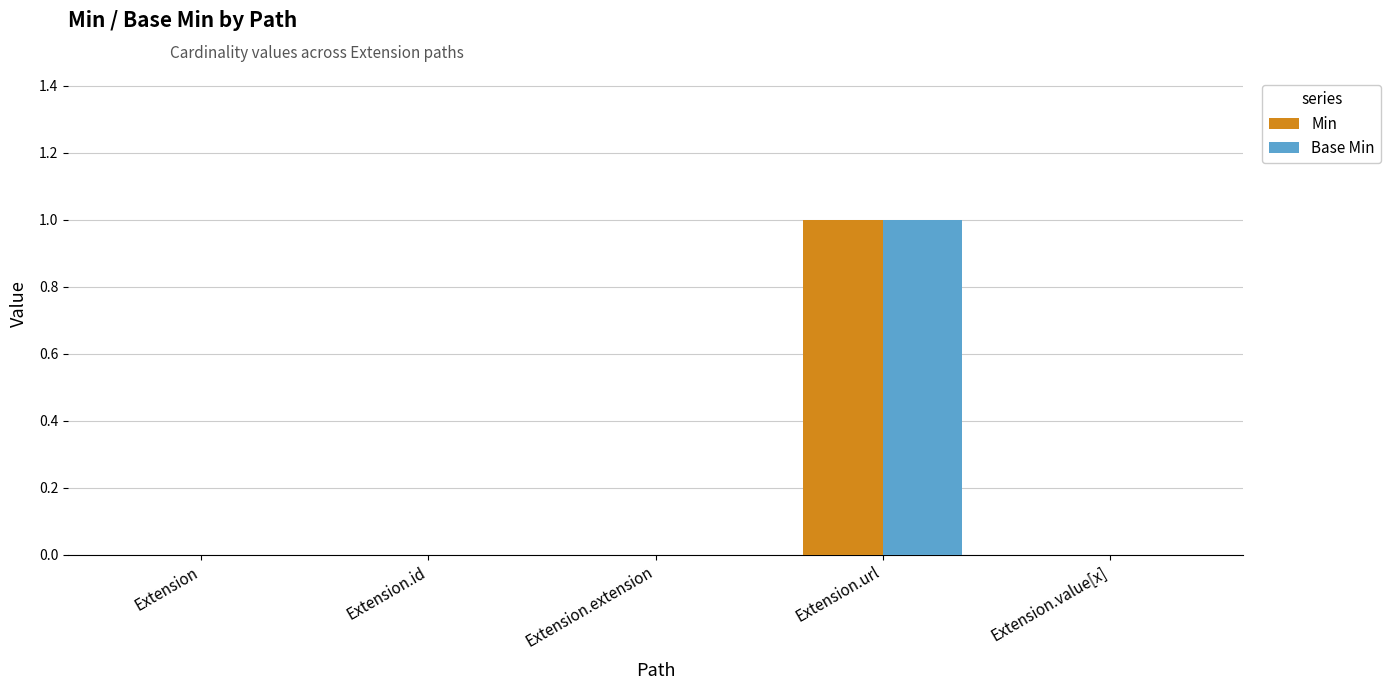

How many groups of bars are there?

5